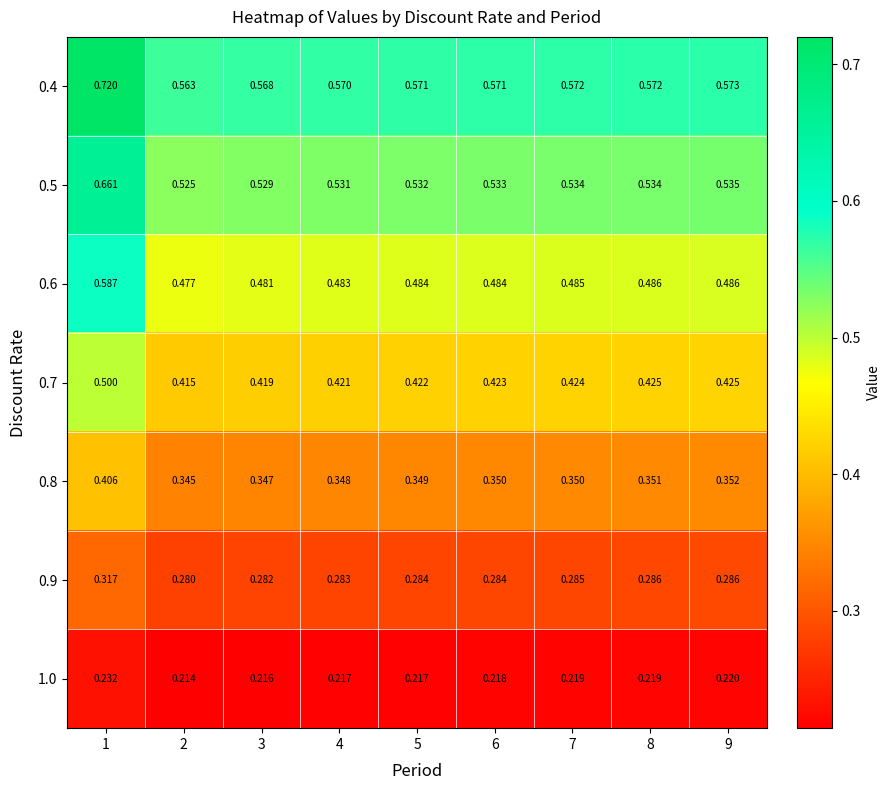

How many distinct data groups are displayed?

7